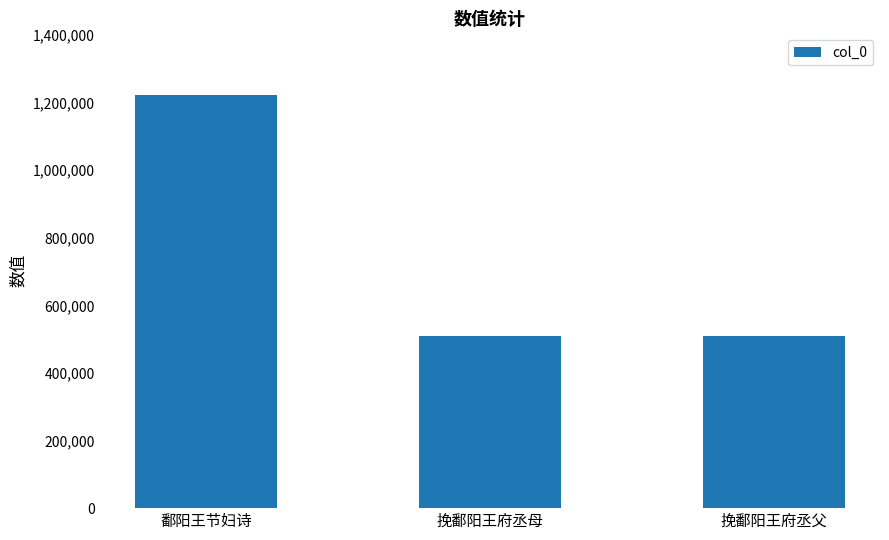

What is the smallest value displayed?

509270